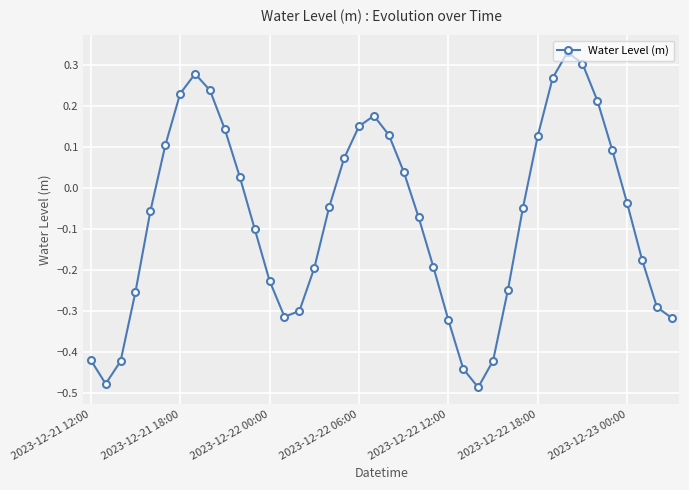

How many interior local peaks (higher than both neighbors) does the data have?

3